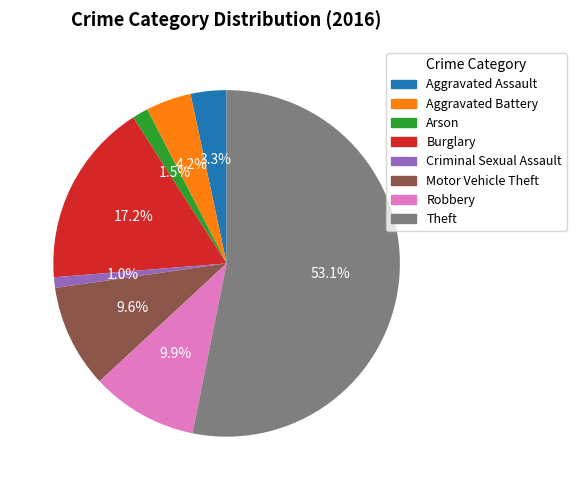

To the nearest percent, what is the difference between the largest and smallest slice percentages?

52%